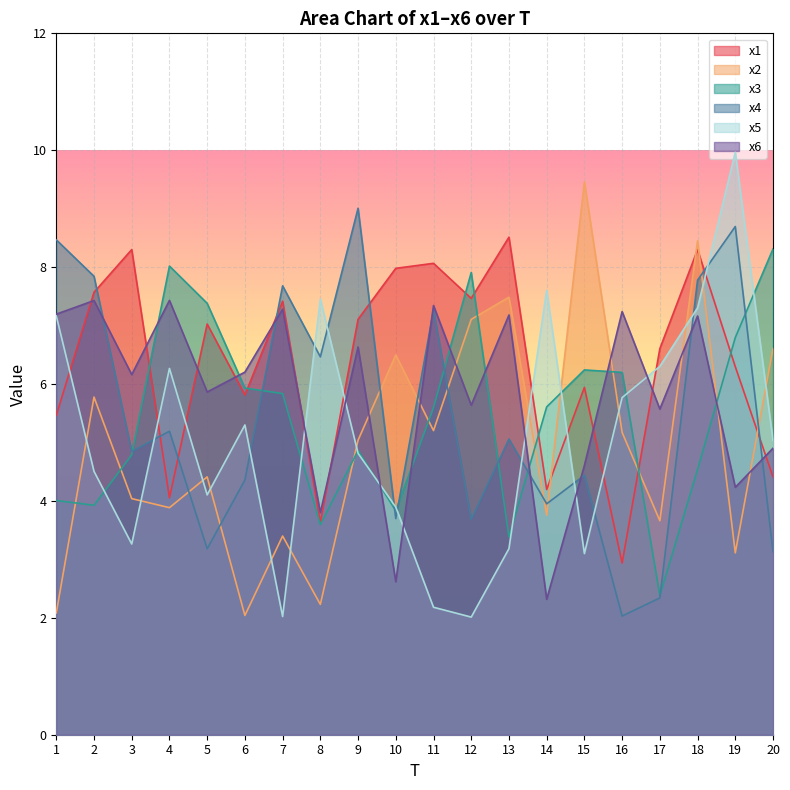

Is the value of x5 at 19 greater than the value of x2 at 16?

Yes